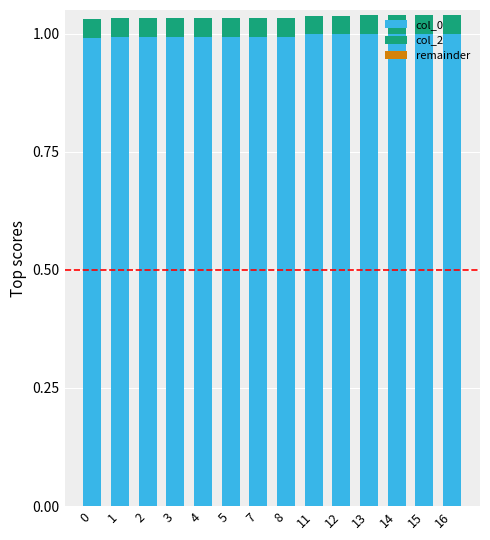

What is the total value across all series at 1?

1.0